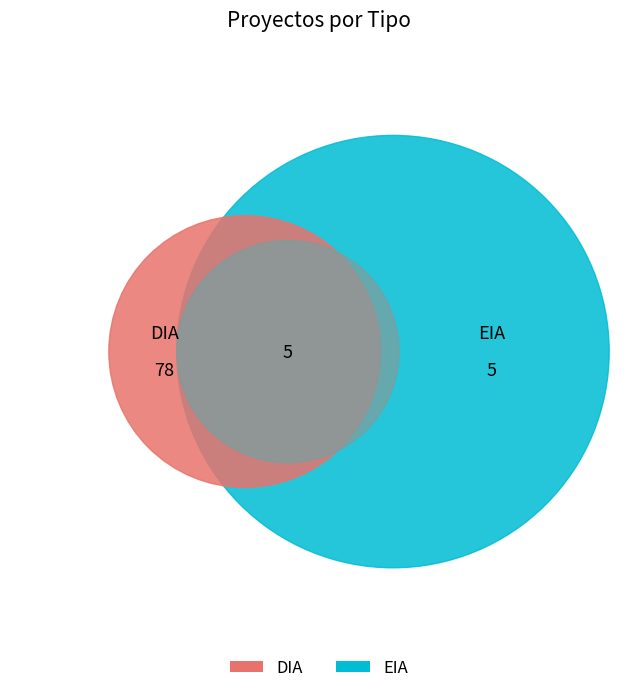

How many segments does this pie chart have?

2